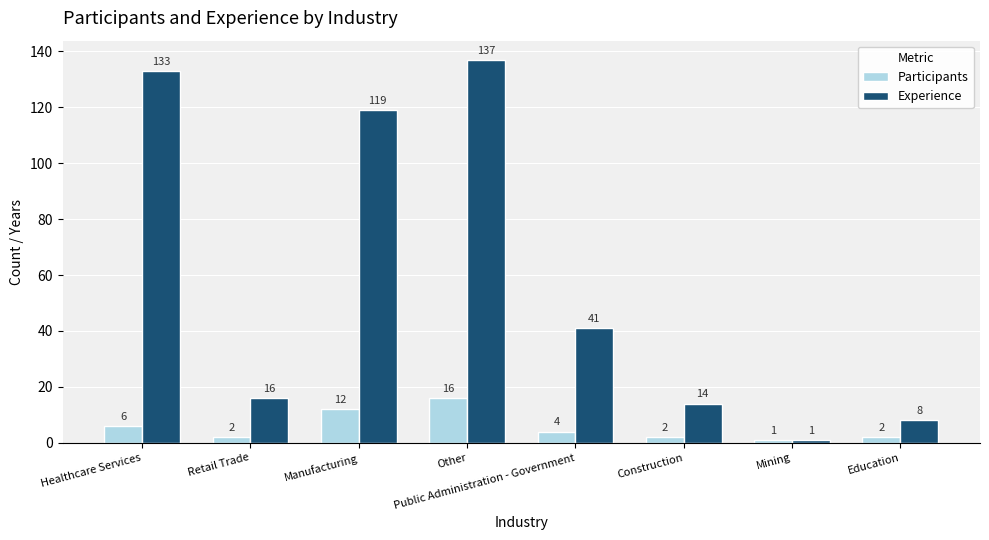

Which series changed the most between Retail Trade and Public Administration - Government?

Experience